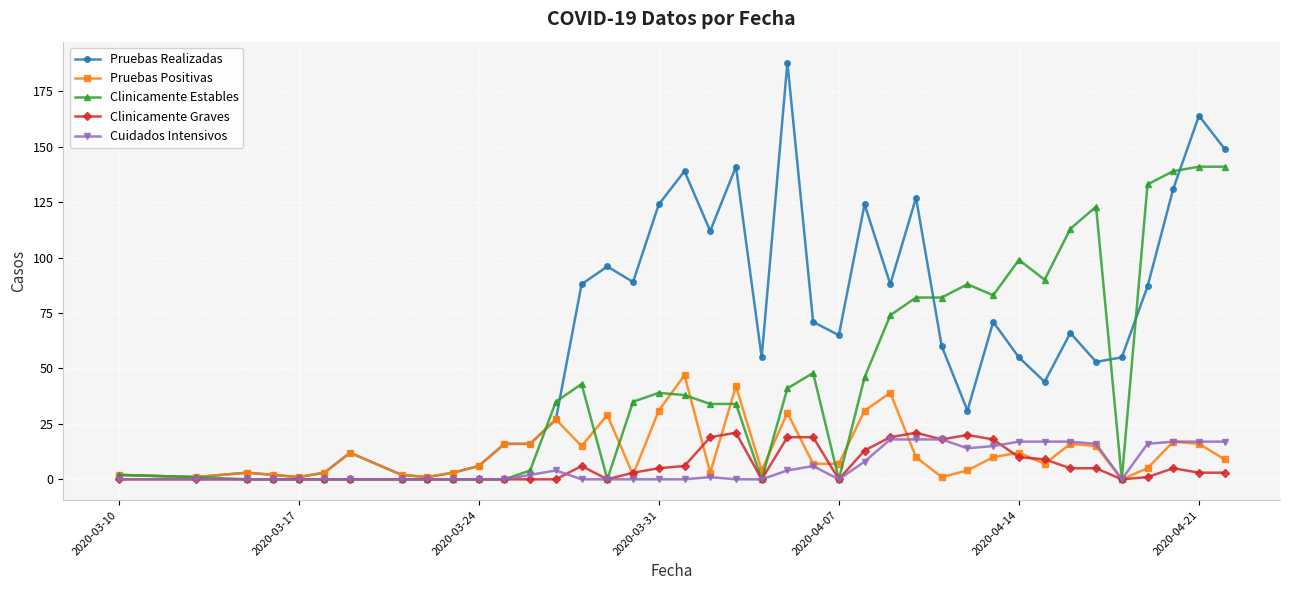

What is the maximum value for Clinicamente Graves?

21